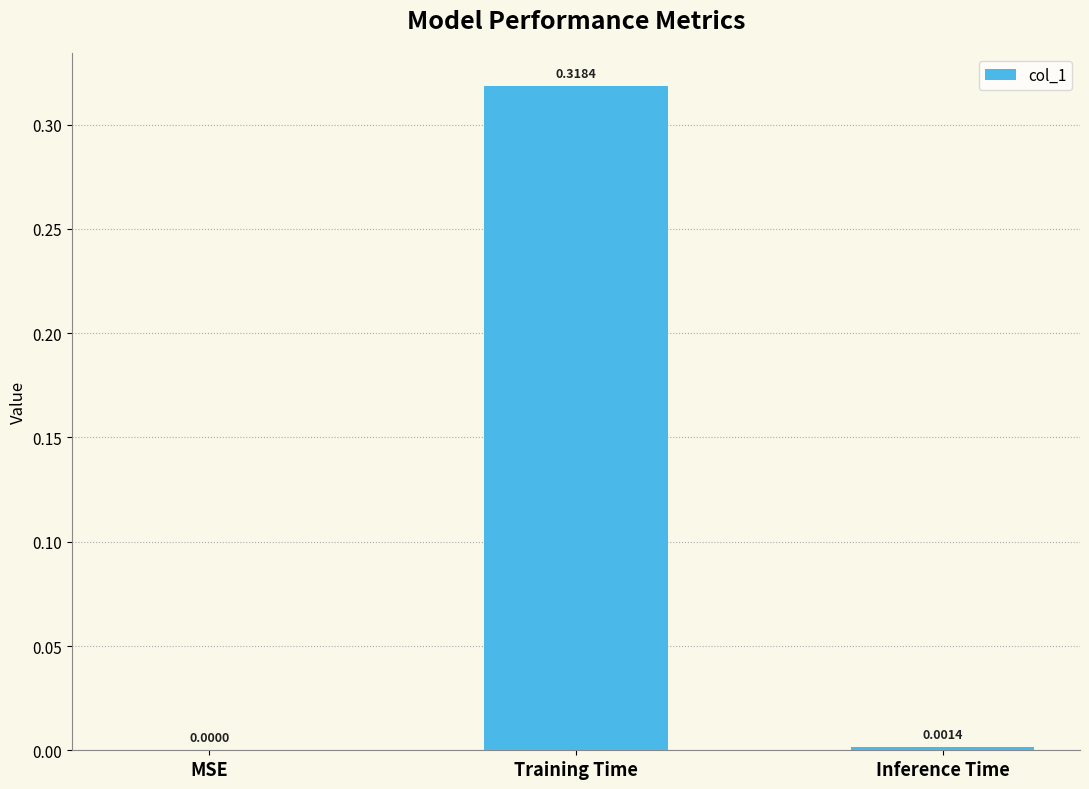

Which has a higher value, Inference Time or MSE?

Inference Time